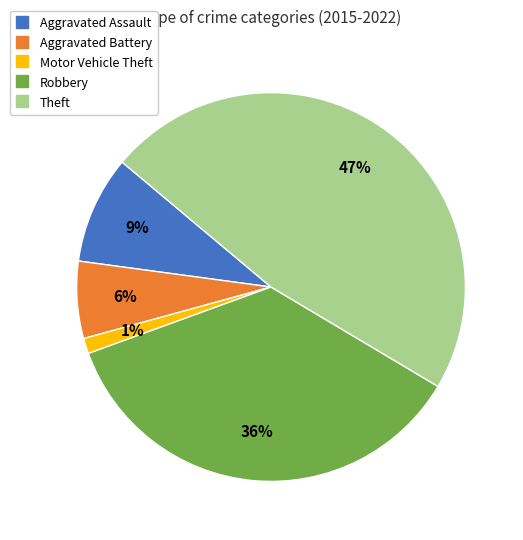

To the nearest percent, what is the average slice percentage?

20%